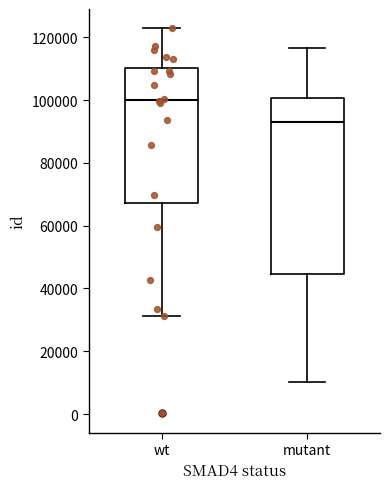

Where is the upper edge of the box for mutant on the y-axis? The values are not printed on the chart, so give them approximately, as read against the axis.

100000